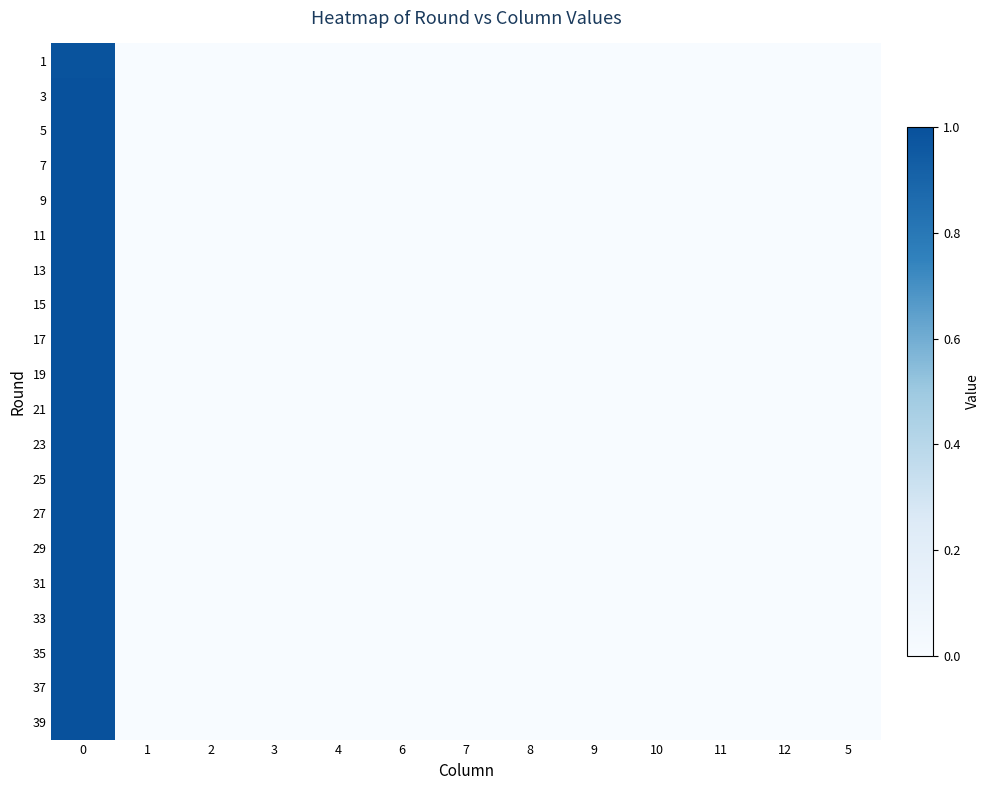

Reading left to right, what are all the values shown in this chart?

row_0: 0=1.0	1=0.0	2=0.0	3=0.0	4=0.0	6=0.0	7=0.0	8=0.0	9=0.0	10=0.0	11=0.0	12=0.0	5=0.0
row_1: 0=1.0	1=0.0	2=0.0	3=0.0	4=0.0	6=0.0	7=0.0	8=0.0	9=0.0	10=0.0	11=0.0	12=0.0	5=0.0
row_2: 0=1.0	1=0.0	2=0.0	3=0.0	4=0.0	6=0.0	7=0.0	8=0.0	9=0.0	10=0.0	11=0.0	12=0.0	5=0.0
row_3: 0=1.0	1=0.0	2=0.0	3=0.0	4=0.0	6=0.0	7=0.0	8=0.0	9=0.0	10=0.0	11=0.0	12=0.0	5=0.0
row_4: 0=1.0	1=0.0	2=0.0	3=0.0	4=0.0	6=0.0	7=0.0	8=0.0	9=0.0	10=0.0	11=0.0	12=0.0	5=0.0
row_5: 0=1.0	1=0.0	2=0.0	3=0.0	4=0.0	6=0.0	7=0.0	8=0.0	9=0.0	10=0.0	11=0.0	12=0.0	5=0.0
row_6: 0=1.0	1=0.0	2=0.0	3=0.0	4=0.0	6=0.0	7=0.0	8=0.0	9=0.0	10=0.0	11=0.0	12=0.0	5=0.0
row_7: 0=1.0	1=0.0	2=0.0	3=0.0	4=0.0	6=0.0	7=0.0	8=0.0	9=0.0	10=0.0	11=0.0	12=0.0	5=0.0
row_8: 0=1.0	1=0.0	2=0.0	3=0.0	4=0.0	6=0.0	7=0.0	8=0.0	9=0.0	10=0.0	11=0.0	12=0.0	5=0.0
row_9: 0=1.0	1=0.0	2=0.0	3=0.0	4=0.0	6=0.0	7=0.0	8=0.0	9=0.0	10=0.0	11=0.0	12=0.0	5=0.0
row_10: 0=1.0	1=0.0	2=0.0	3=0.0	4=0.0	6=0.0	7=0.0	8=0.0	9=0.0	10=0.0	11=0.0	12=0.0	5=0.0
row_11: 0=1.0	1=0.0	2=0.0	3=0.0	4=0.0	6=0.0	7=0.0	8=0.0	9=0.0	10=0.0	11=0.0	12=0.0	5=0.0
row_12: 0=1.0	1=0.0	2=0.0	3=0.0	4=0.0	6=0.0	7=0.0	8=0.0	9=0.0	10=0.0	11=0.0	12=0.0	5=0.0
row_13: 0=1.0	1=0.0	2=0.0	3=0.0	4=0.0	6=0.0	7=0.0	8=0.0	9=0.0	10=0.0	11=0.0	12=0.0	5=0.0
row_14: 0=1.0	1=0.0	2=0.0	3=0.0	4=0.0	6=0.0	7=0.0	8=0.0	9=0.0	10=0.0	11=0.0	12=0.0	5=0.0
row_15: 0=1.0	1=0.0	2=0.0	3=0.0	4=0.0	6=0.0	7=0.0	8=0.0	9=0.0	10=0.0	11=0.0	12=0.0	5=0.0
row_16: 0=1.0	1=0.0	2=0.0	3=0.0	4=0.0	6=0.0	7=0.0	8=0.0	9=0.0	10=0.0	11=0.0	12=0.0	5=0.0
row_17: 0=1.0	1=0.0	2=0.0	3=0.0	4=0.0	6=0.0	7=0.0	8=0.0	9=0.0	10=0.0	11=0.0	12=0.0	5=0.0
row_18: 0=1.0	1=0.0	2=0.0	3=0.0	4=0.0	6=0.0	7=0.0	8=0.0	9=0.0	10=0.0	11=0.0	12=0.0	5=0.0
row_19: 0=1.0	1=0.0	2=0.0	3=0.0	4=0.0	6=0.0	7=0.0	8=0.0	9=0.0	10=0.0	11=0.0	12=0.0	5=0.0